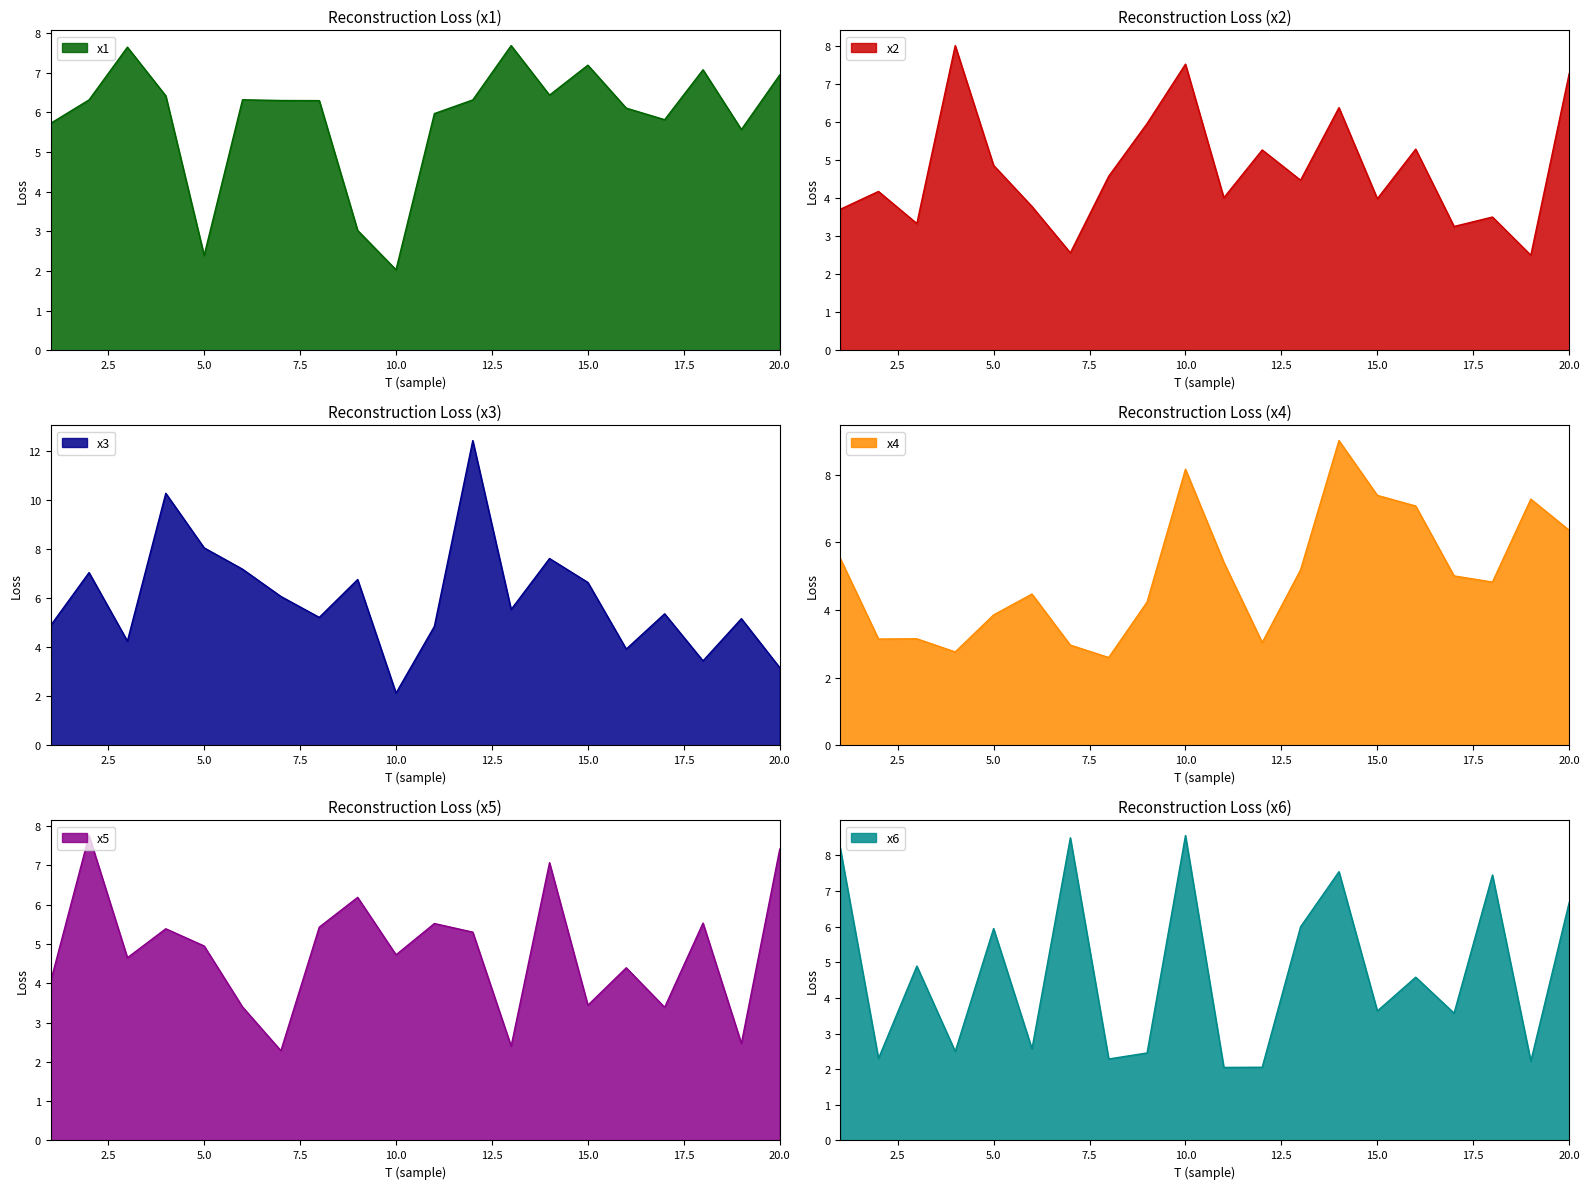

After their last crossing, which series has the higher values: x5 or x6?

x5